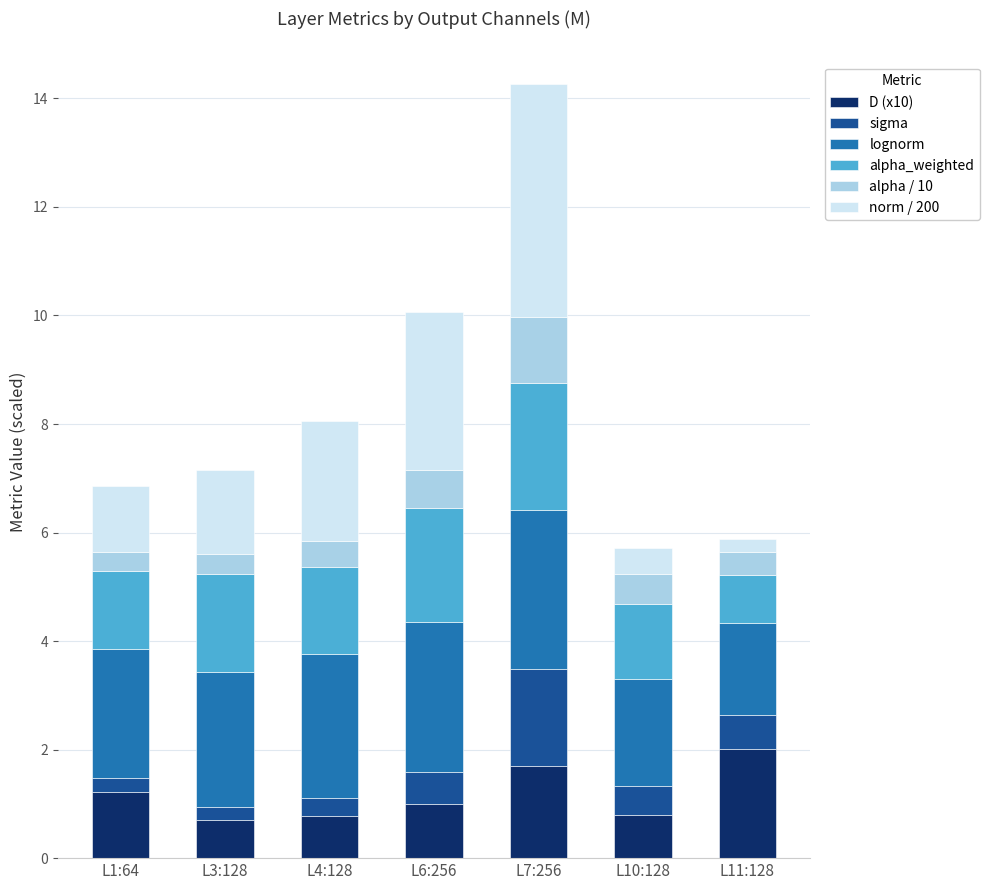

At which label does D (x10) reach its peak?

L11:128